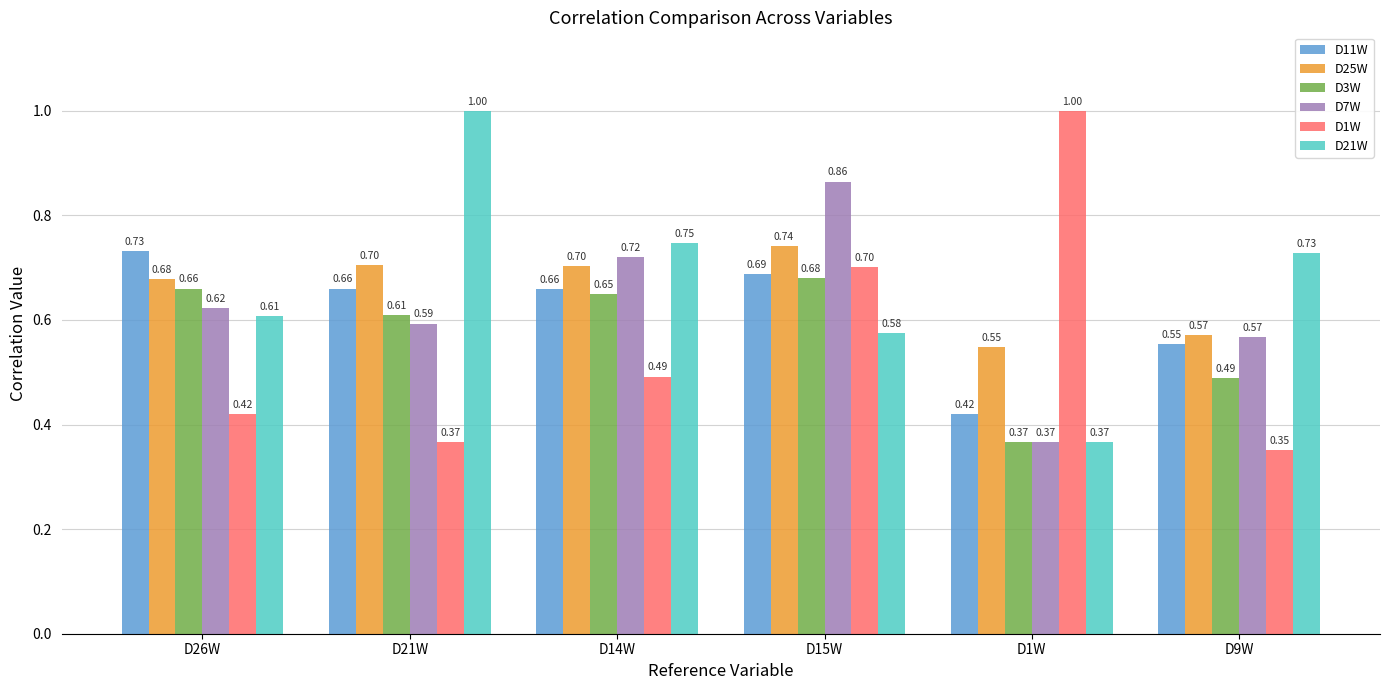

Which category has the lowest value in the D1W series?

D9W